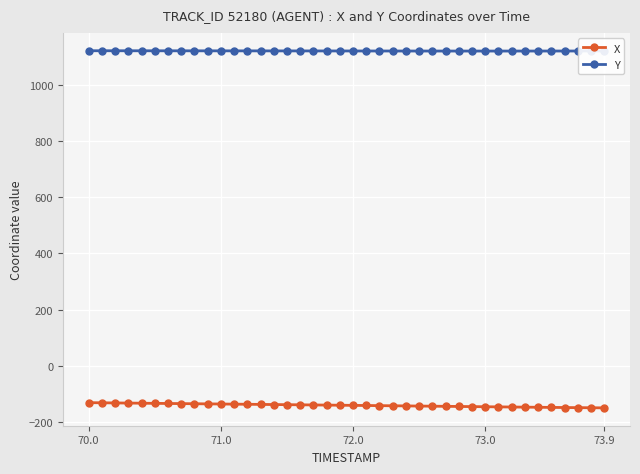

What is the maximum value for X?

-131.6